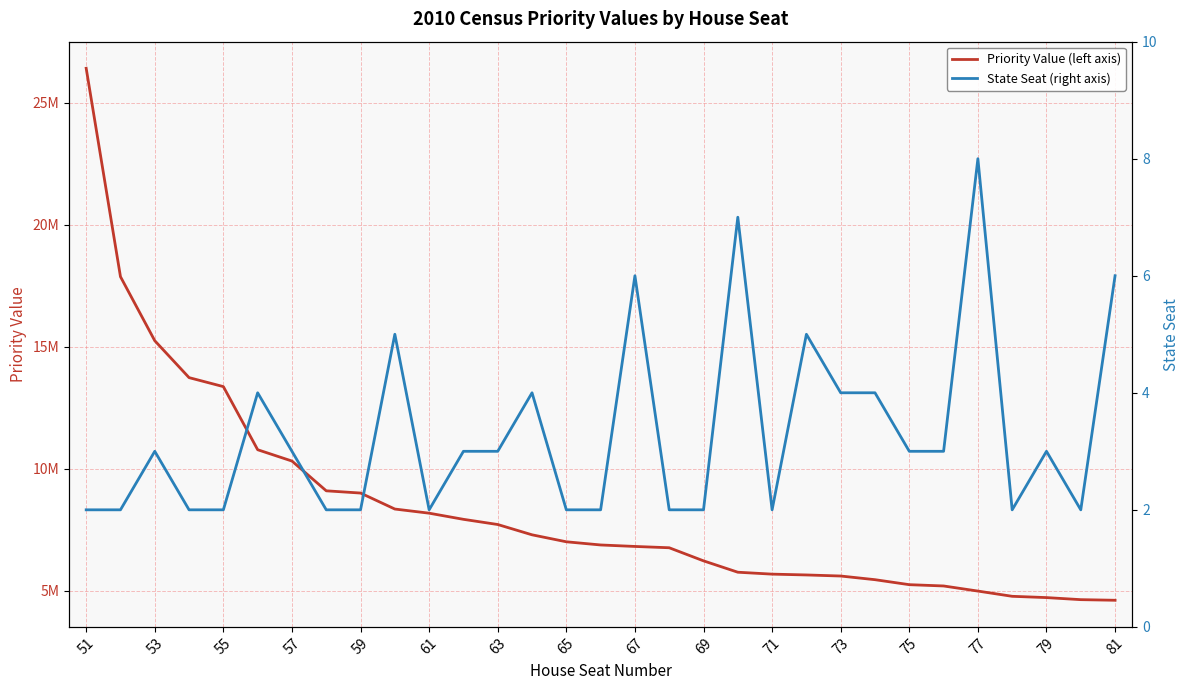

Is it true that Priority Value (left axis) equals 2820844 at 79?

False